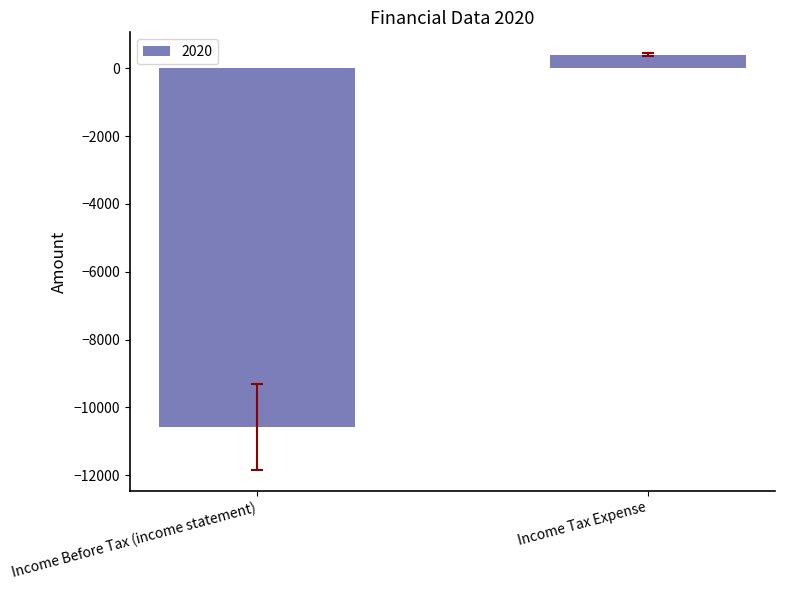

The chart shows a value of 395.2 at Income Tax Expense. True or false?

True